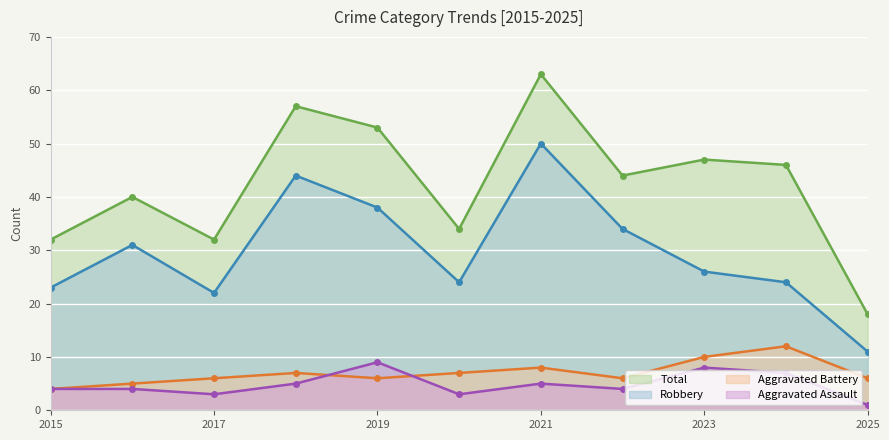

What is the average value of the Robbery series?

30